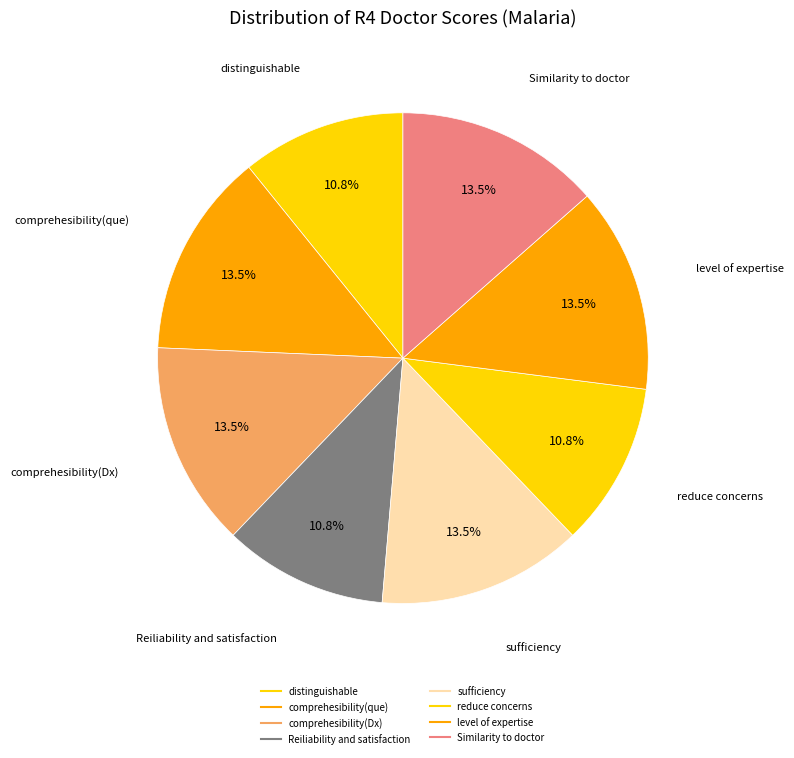

How many segments does this pie chart have?

8